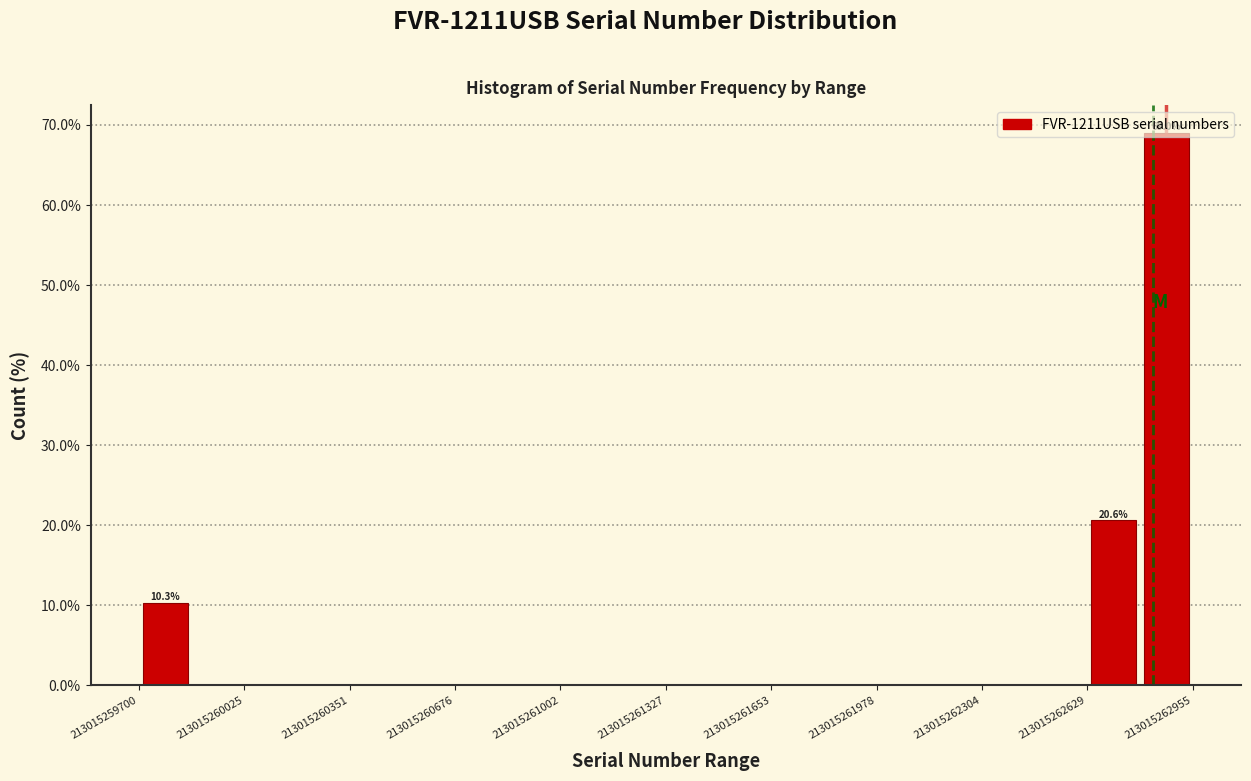

Read against the x-axis, roughly where is the centre of the tallest bar?

213015262850